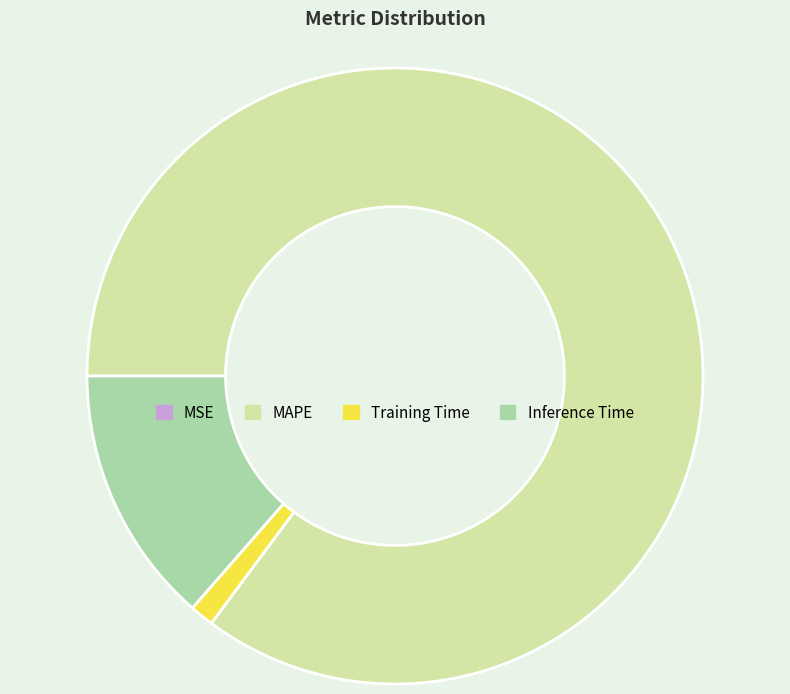

Do Training Time and Inference Time together represent more than half of the pie?

No